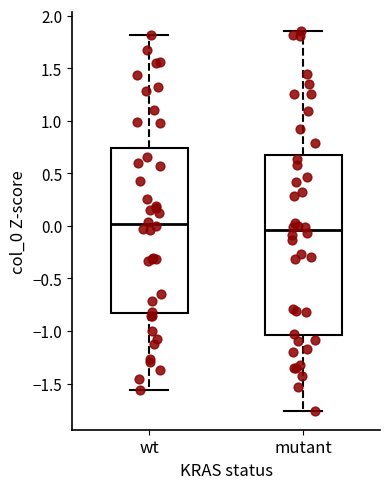

Which box's median line is the lowest?

mutant